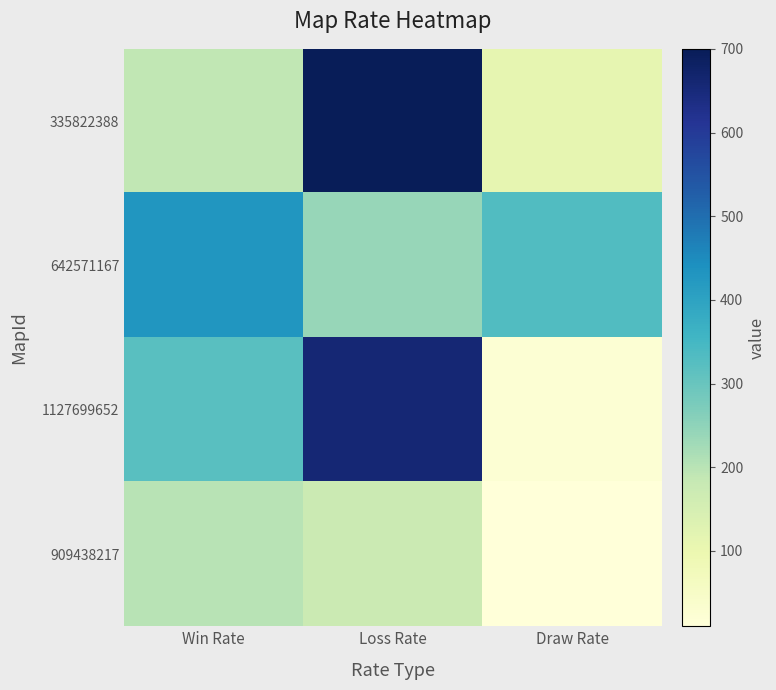

At which category is the sum across all series the highest?

Loss Rate